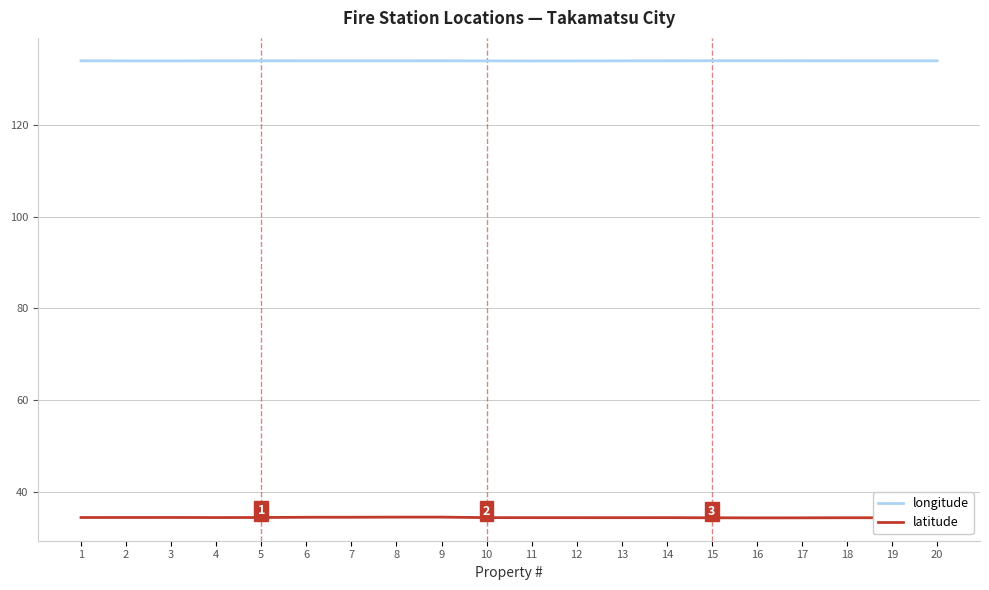

True or false: longitude and latitude cross at least once.

False